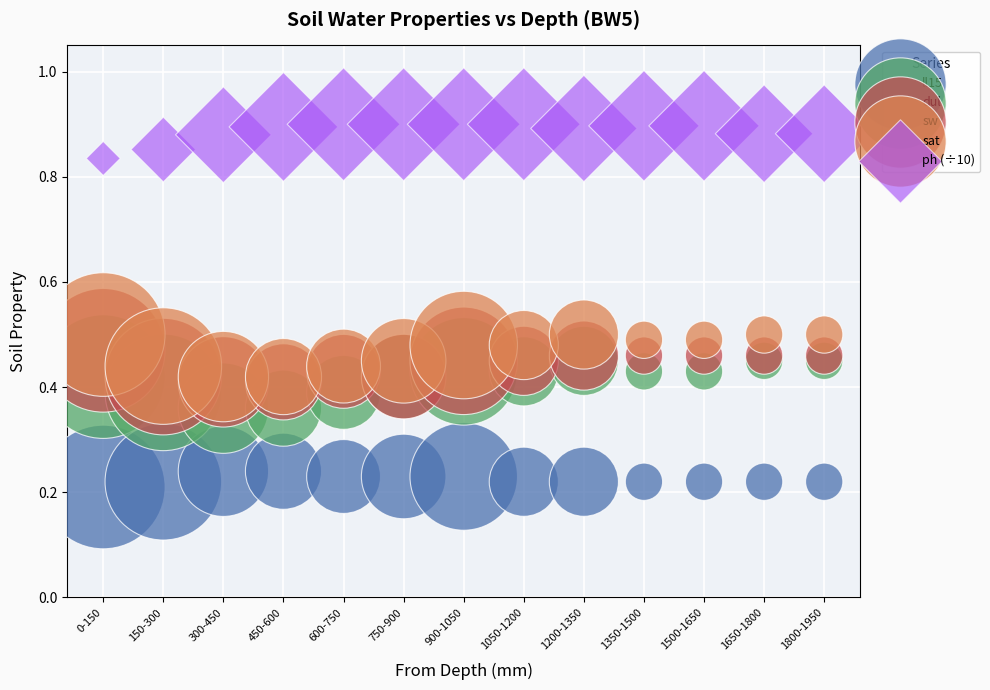

What are all the series names shown in the legend?

ll15, dul, sw, sat, ph (÷10)